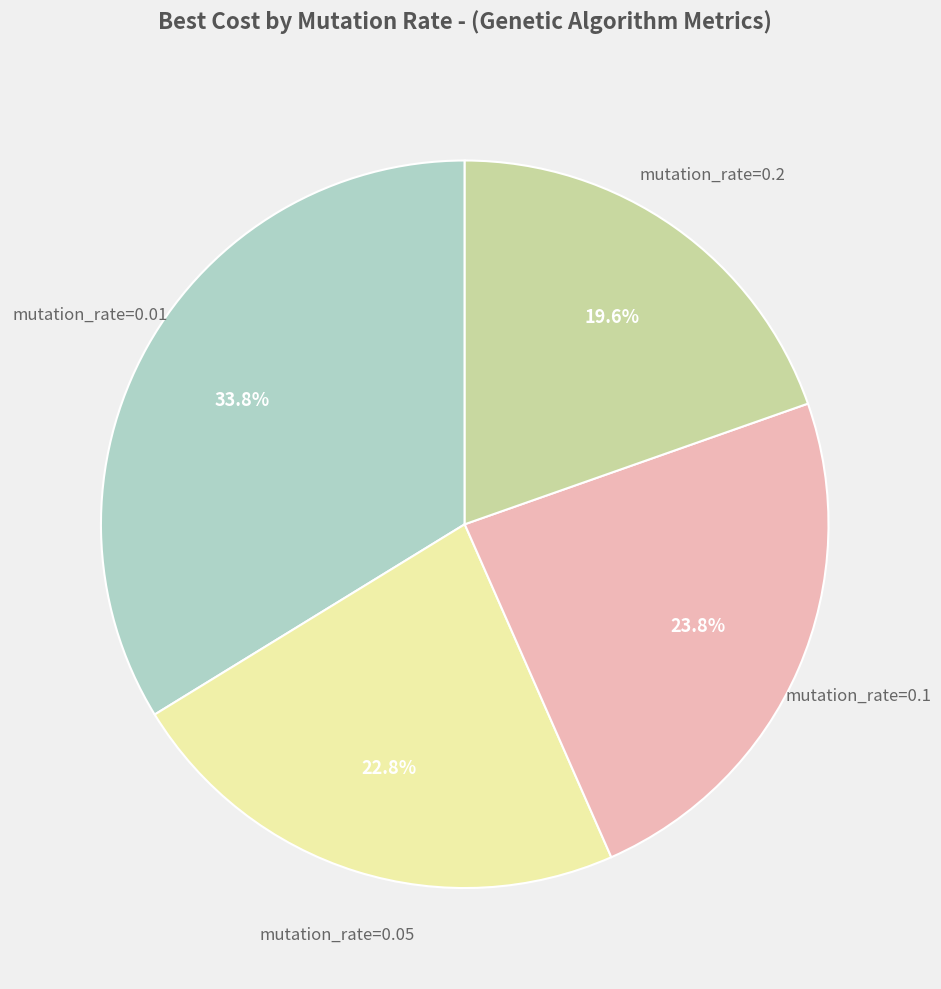

Is there any slice that represents more than half of the pie?

No